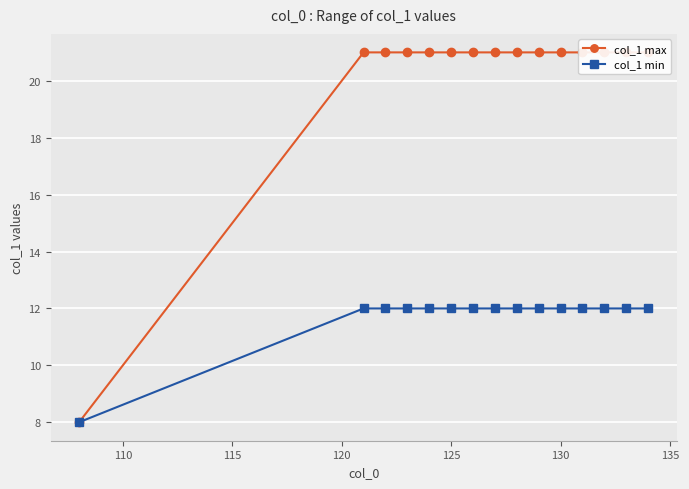

The value of col_1 min at 125 is 7. True or false?

False